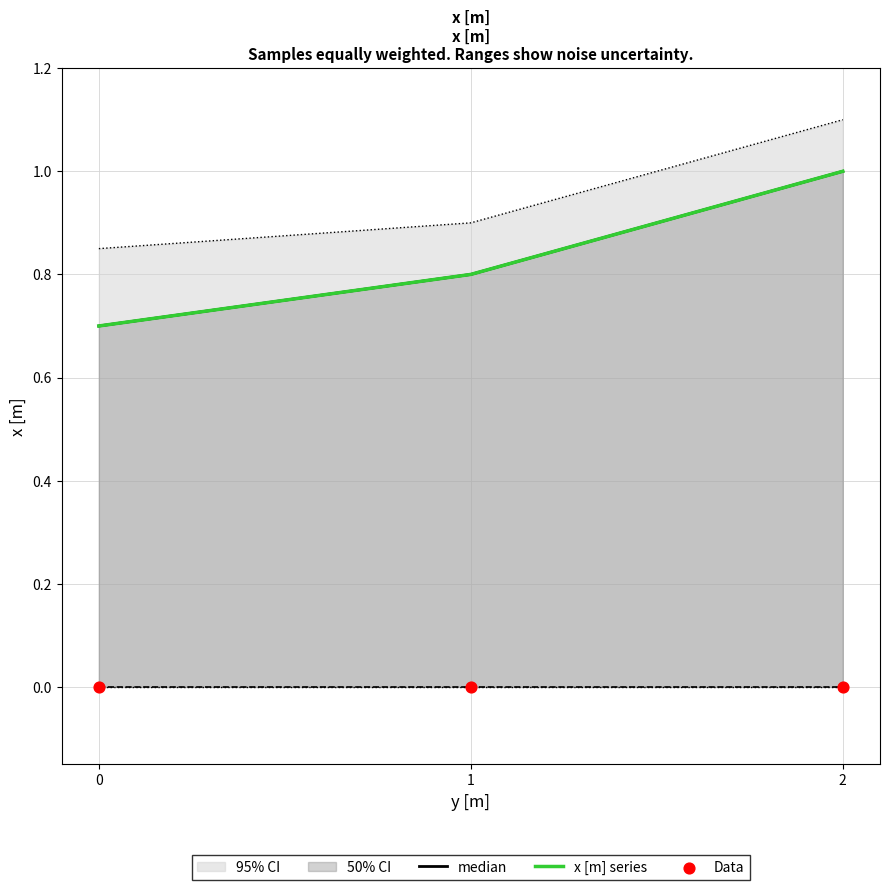

At how many categories does at least one series exceed 0?

3